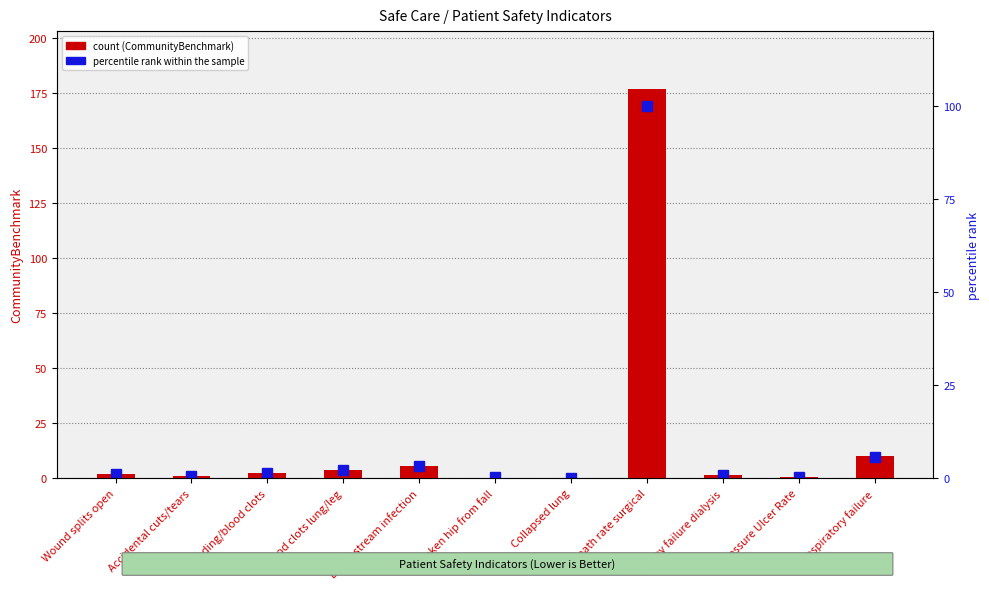

What position from the right is Collapsed lung?

5